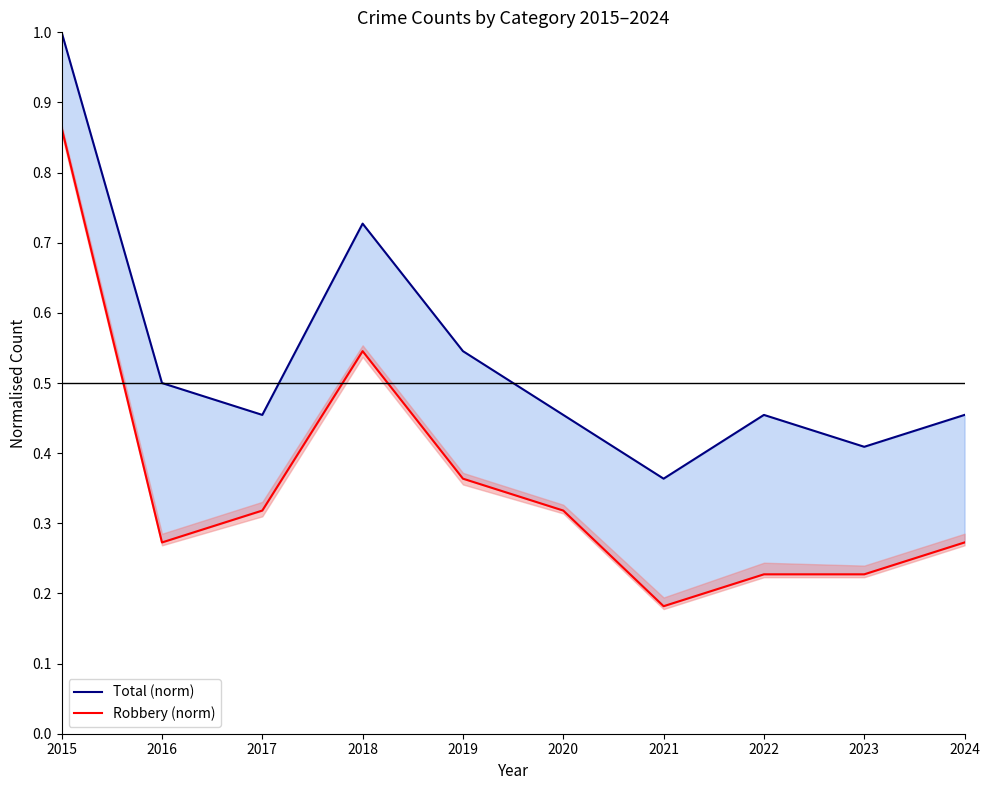

True or false: Robbery (norm) and Total (norm) intersect in this chart.

False